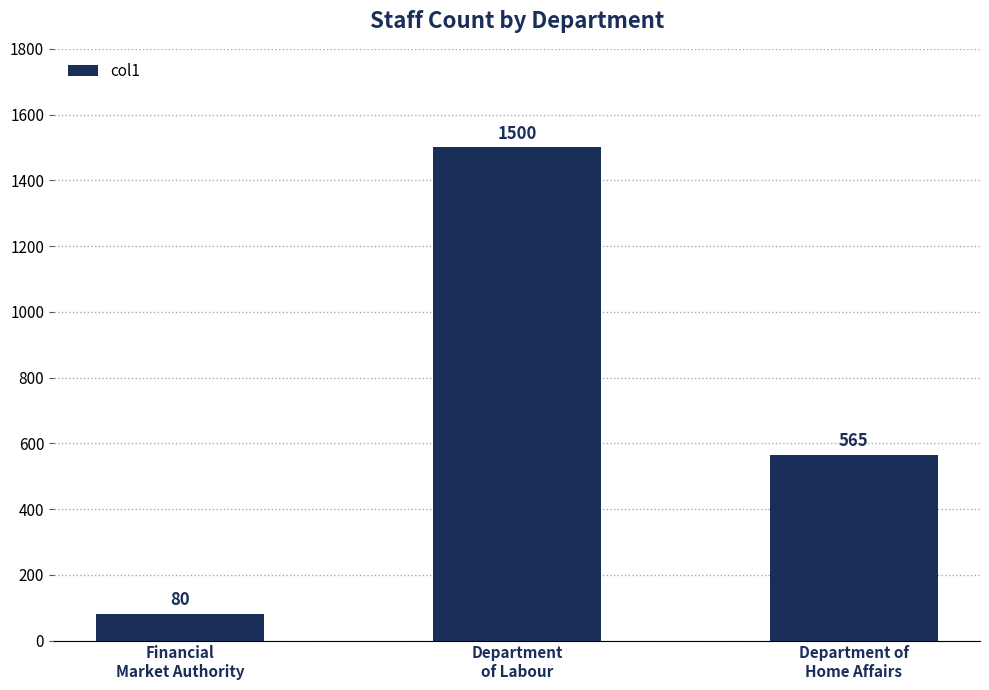

What is the average value?

715